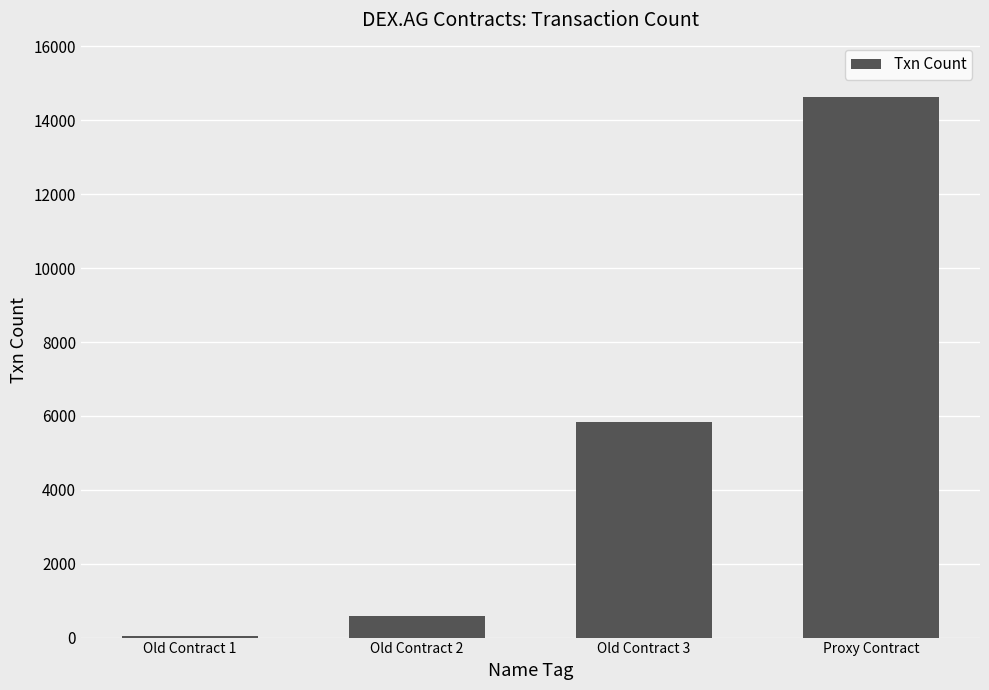

What is the label of the 4th bar from the right?

Old Contract 1